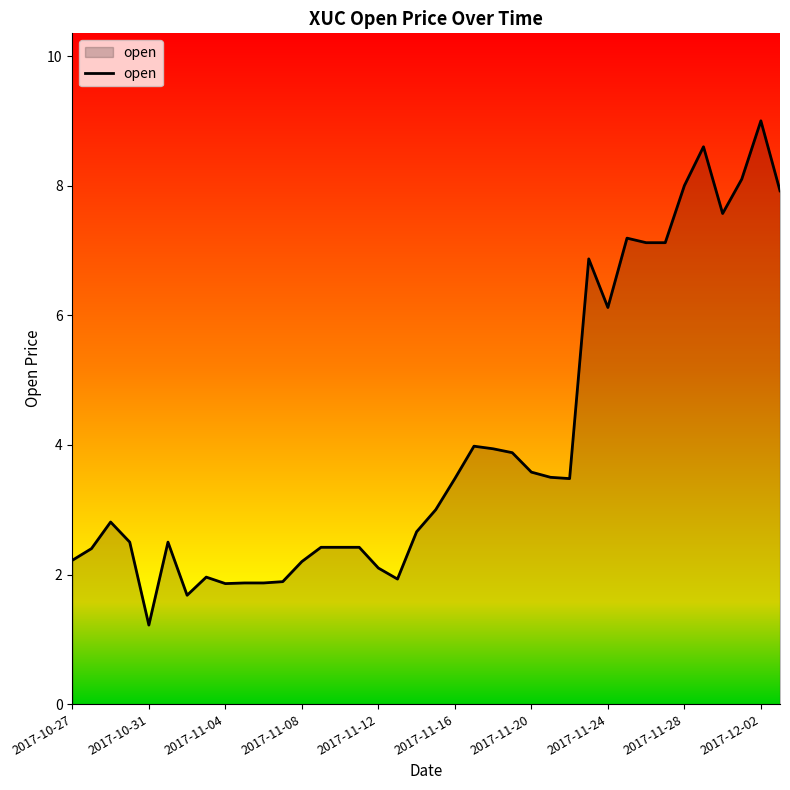

What is the difference between the maximum and minimum values?

7.8